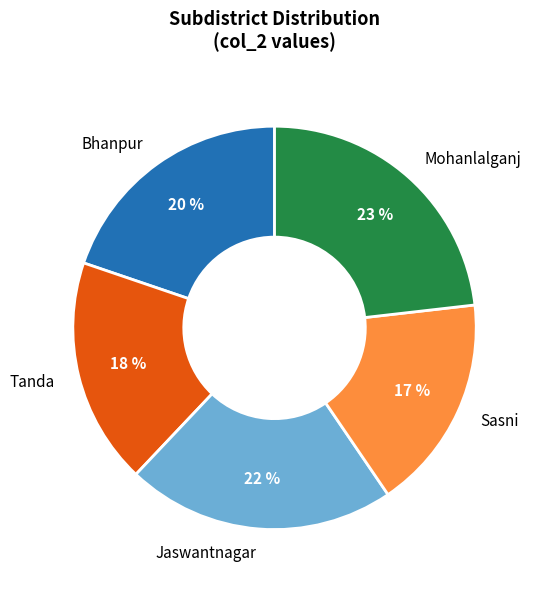

Which slice is the largest?

Mohanlalganj